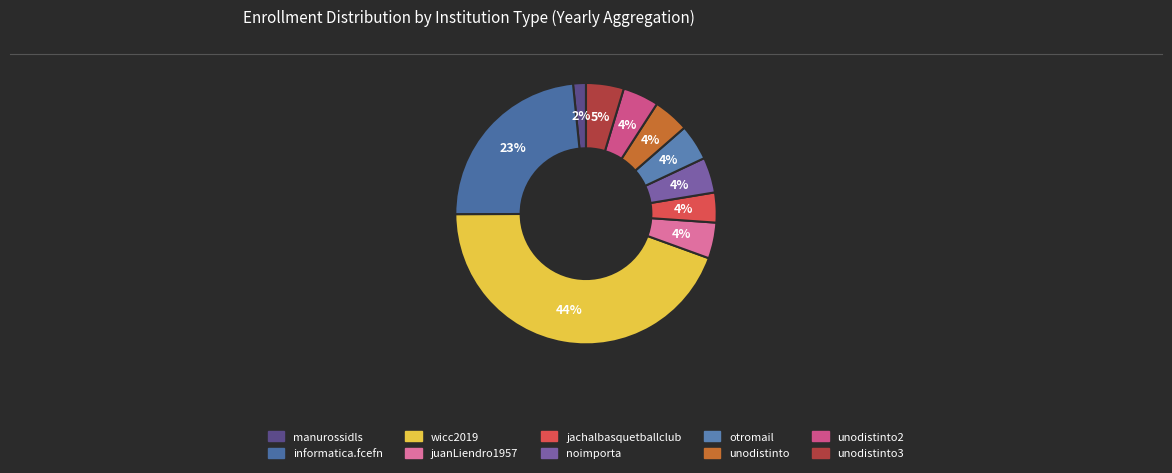

Does any single category account for the majority?

No